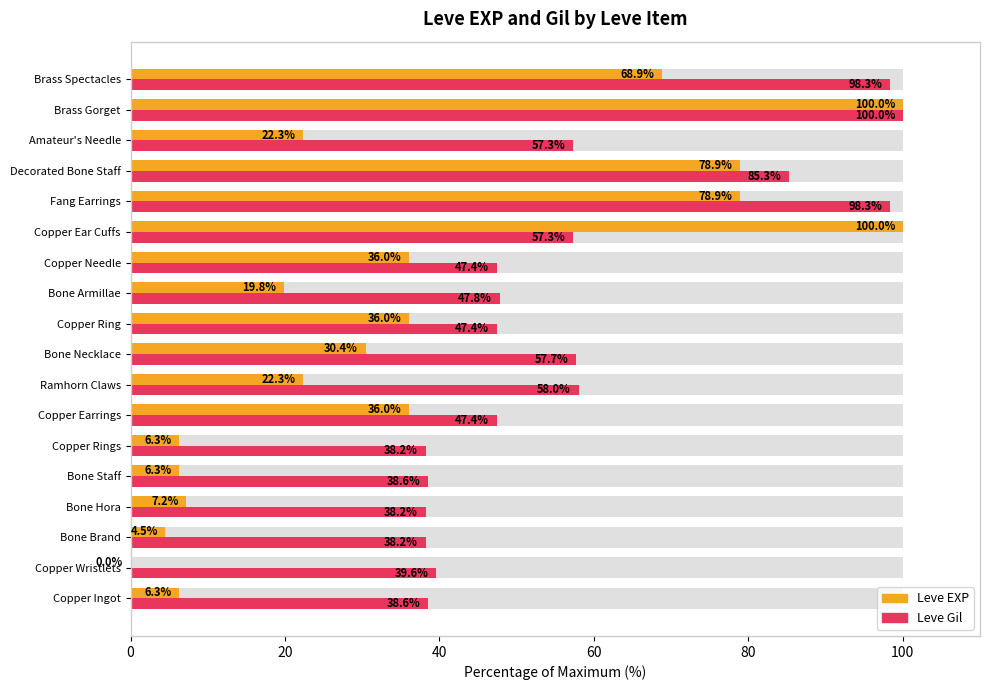

How many values in the Leve Gil series are below 47?

6